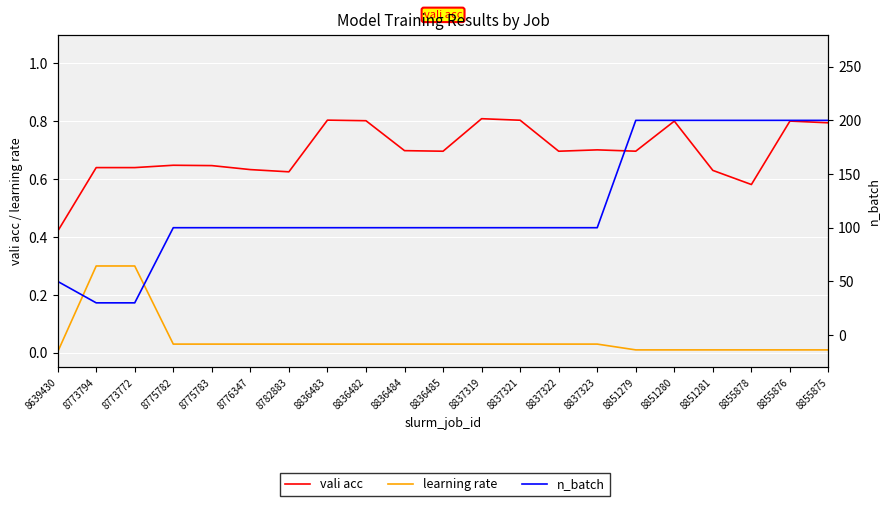

Rank the series at 8776347 from highest to lowest value.

n_batch, vali acc, learning rate